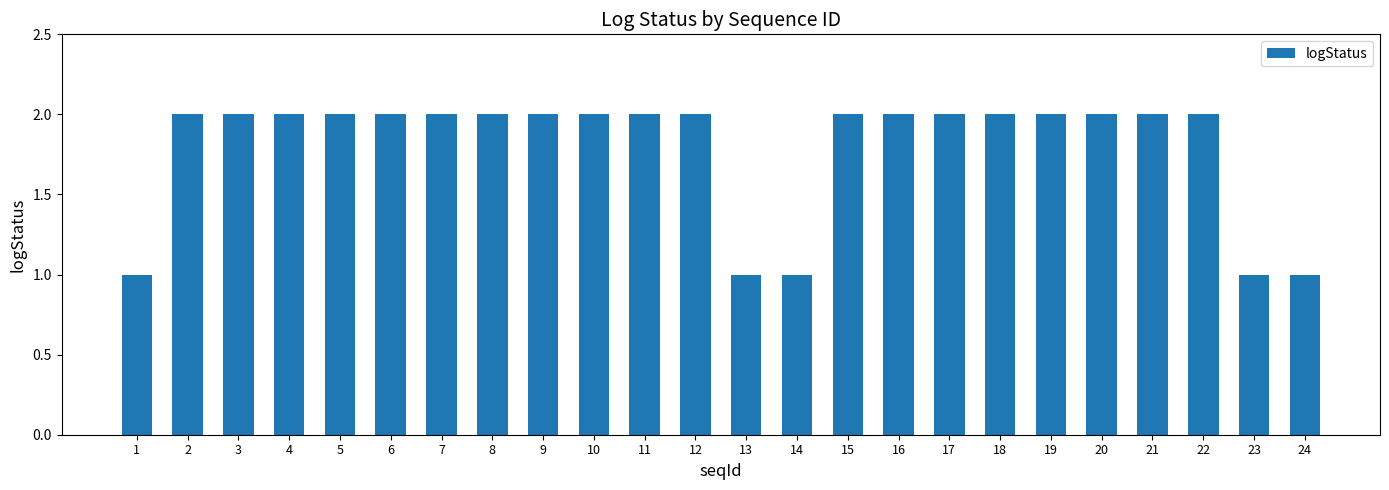

How many distinct data groups are displayed?

1